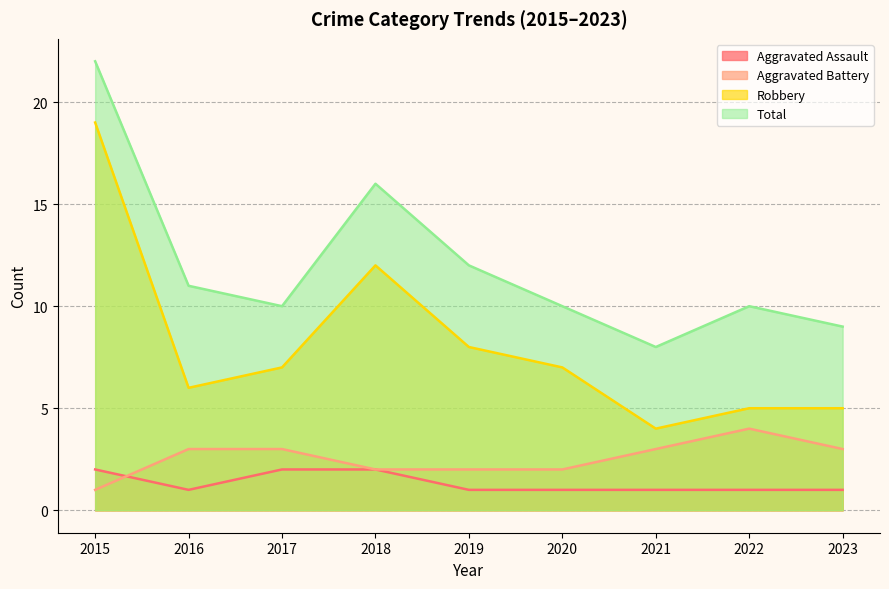

What is the value of the Aggravated Assault point at the 5th from the left?

1